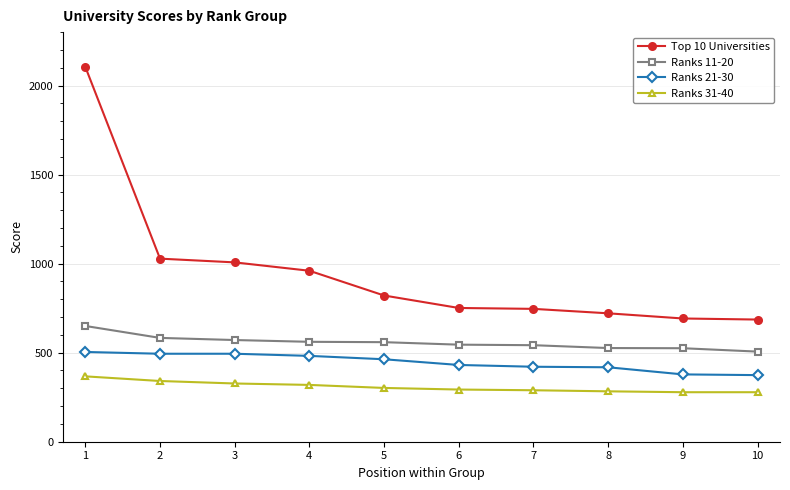

At which category is the sum across all series the highest?

1